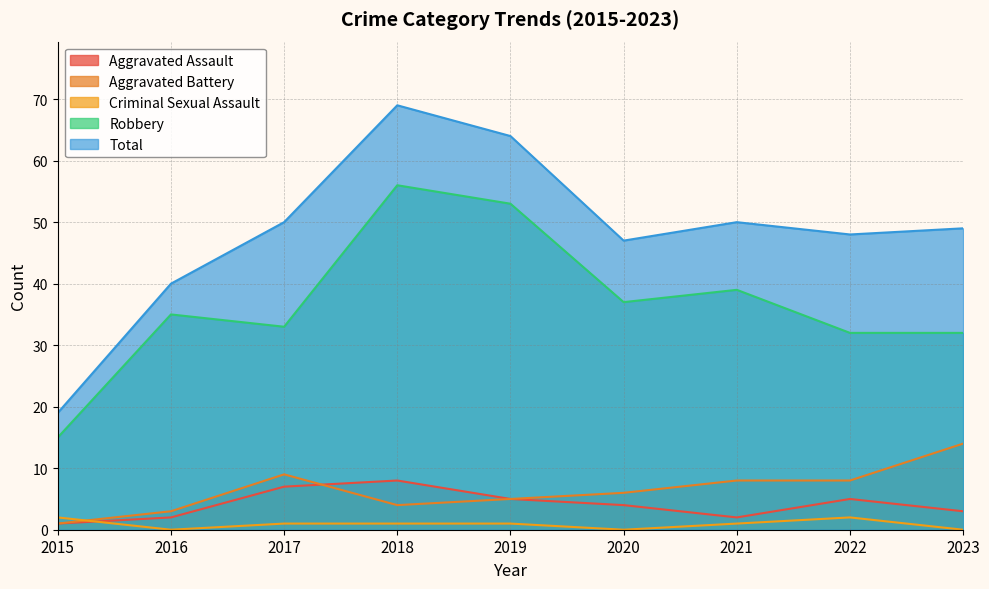

Reading right to left, extract all data points from this chart.

Aggravated Assault: 2023=3	2022=5	2021=2	2020=4	2019=5	2018=8	2017=7	2016=2	2015=1
Aggravated Battery: 2023=14	2022=8	2021=8	2020=6	2019=5	2018=4	2017=9	2016=3	2015=1
Criminal Sexual Assault: 2023=0	2022=2	2021=1	2020=0	2019=1	2018=1	2017=1	2016=0	2015=2
Robbery: 2023=32	2022=32	2021=39	2020=37	2019=53	2018=56	2017=33	2016=35	2015=15
Total: 2023=49	2022=48	2021=50	2020=47	2019=64	2018=69	2017=50	2016=40	2015=19